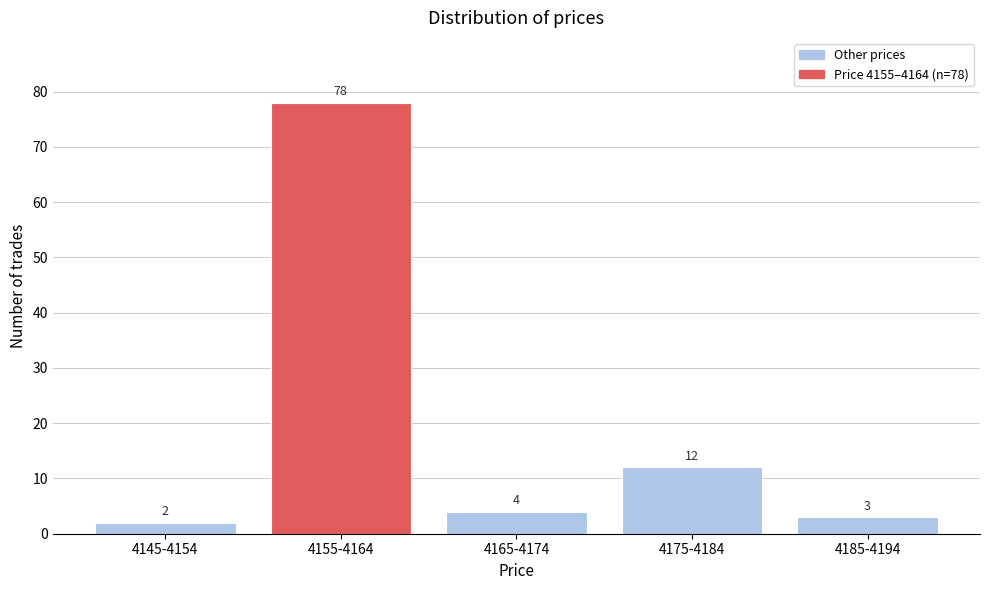

Reading left to right, what are all the values shown in this chart?

4145-4154=2	4155-4164=78	4165-4174=4	4175-4184=12	4185-4194=3